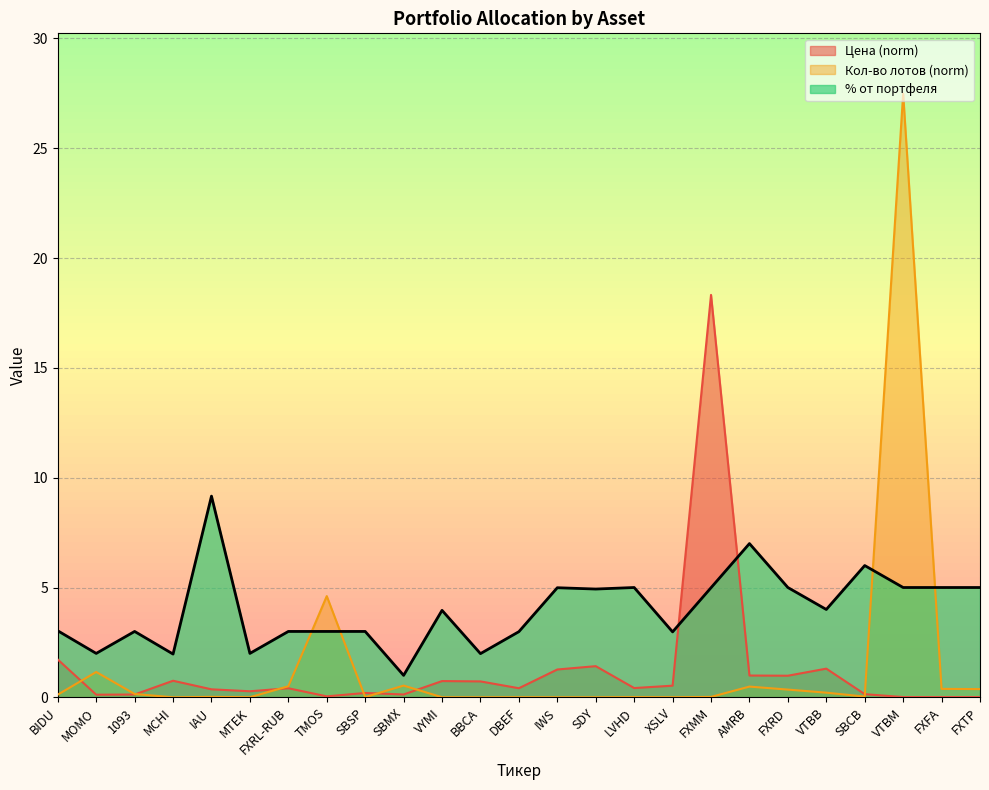

Rank the series by their maximum value, from lowest to highest.

% от портфеля, Цена (norm), Кол-во лотов (norm)